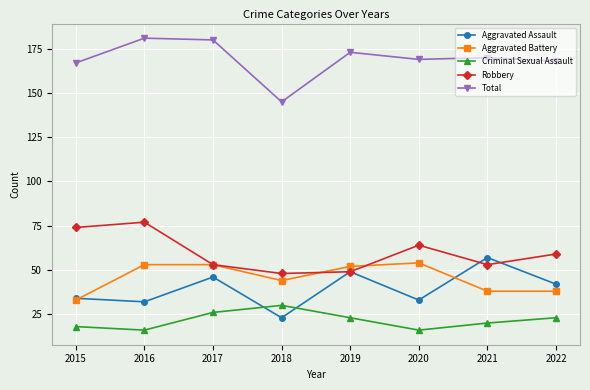

True or false: Aggravated Assault and Total cross at least once.

False